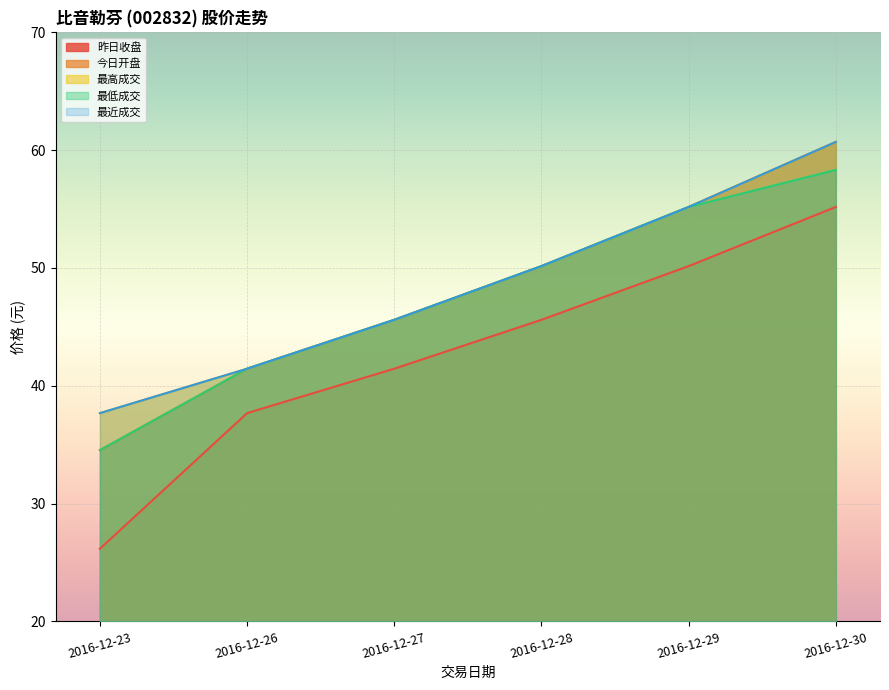

True or false: 最低成交 and 最高成交 intersect in this chart.

False